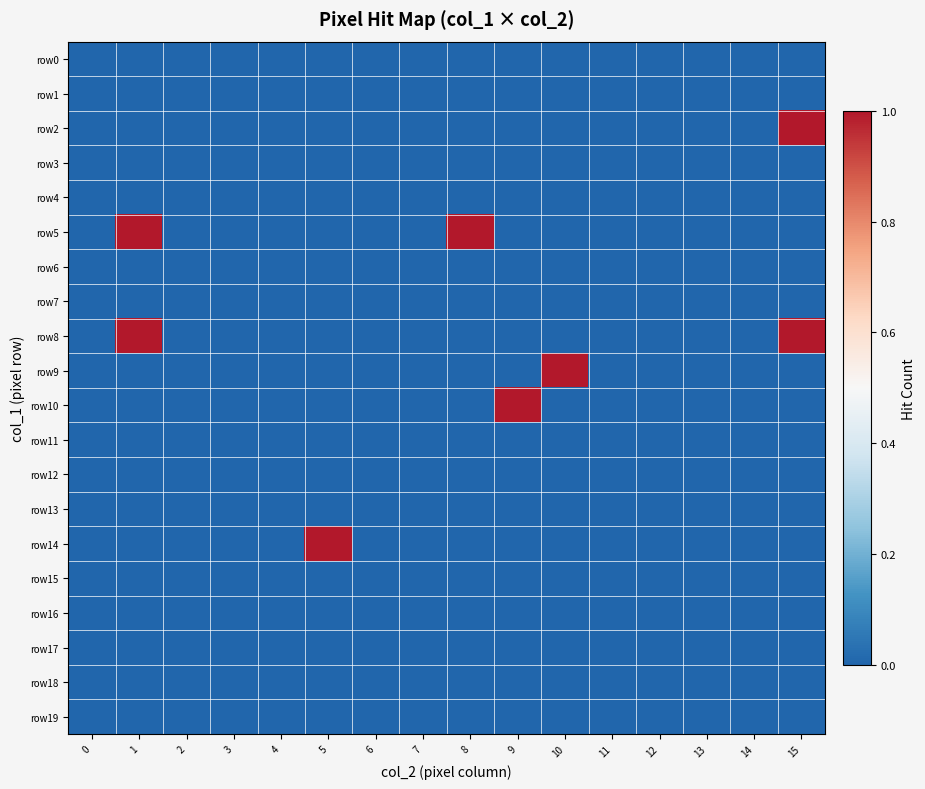

Reading left to right, extract all data points from this chart.

row0: 0=0	1=0	2=0	3=0	4=0	5=0	6=0	7=0	8=0	9=0	10=0	11=0	12=0	13=0	14=0	15=0
row1: 0=0	1=0	2=0	3=0	4=0	5=0	6=0	7=0	8=0	9=0	10=0	11=0	12=0	13=0	14=0	15=0
row2: 0=0	1=0	2=0	3=0	4=0	5=0	6=0	7=0	8=0	9=0	10=0	11=0	12=0	13=0	14=0	15=1
row3: 0=0	1=0	2=0	3=0	4=0	5=0	6=0	7=0	8=0	9=0	10=0	11=0	12=0	13=0	14=0	15=0
row4: 0=0	1=0	2=0	3=0	4=0	5=0	6=0	7=0	8=0	9=0	10=0	11=0	12=0	13=0	14=0	15=0
row5: 0=0	1=1	2=0	3=0	4=0	5=0	6=0	7=0	8=1	9=0	10=0	11=0	12=0	13=0	14=0	15=0
row6: 0=0	1=0	2=0	3=0	4=0	5=0	6=0	7=0	8=0	9=0	10=0	11=0	12=0	13=0	14=0	15=0
row7: 0=0	1=0	2=0	3=0	4=0	5=0	6=0	7=0	8=0	9=0	10=0	11=0	12=0	13=0	14=0	15=0
row8: 0=0	1=1	2=0	3=0	4=0	5=0	6=0	7=0	8=0	9=0	10=0	11=0	12=0	13=0	14=0	15=1
row9: 0=0	1=0	2=0	3=0	4=0	5=0	6=0	7=0	8=0	9=0	10=1	11=0	12=0	13=0	14=0	15=0
row10: 0=0	1=0	2=0	3=0	4=0	5=0	6=0	7=0	8=0	9=1	10=0	11=0	12=0	13=0	14=0	15=0
row11: 0=0	1=0	2=0	3=0	4=0	5=0	6=0	7=0	8=0	9=0	10=0	11=0	12=0	13=0	14=0	15=0
row12: 0=0	1=0	2=0	3=0	4=0	5=0	6=0	7=0	8=0	9=0	10=0	11=0	12=0	13=0	14=0	15=0
row13: 0=0	1=0	2=0	3=0	4=0	5=0	6=0	7=0	8=0	9=0	10=0	11=0	12=0	13=0	14=0	15=0
row14: 0=0	1=0	2=0	3=0	4=0	5=1	6=0	7=0	8=0	9=0	10=0	11=0	12=0	13=0	14=0	15=0
row15: 0=0	1=0	2=0	3=0	4=0	5=0	6=0	7=0	8=0	9=0	10=0	11=0	12=0	13=0	14=0	15=0
row16: 0=0	1=0	2=0	3=0	4=0	5=0	6=0	7=0	8=0	9=0	10=0	11=0	12=0	13=0	14=0	15=0
row17: 0=0	1=0	2=0	3=0	4=0	5=0	6=0	7=0	8=0	9=0	10=0	11=0	12=0	13=0	14=0	15=0
row18: 0=0	1=0	2=0	3=0	4=0	5=0	6=0	7=0	8=0	9=0	10=0	11=0	12=0	13=0	14=0	15=0
row19: 0=0	1=0	2=0	3=0	4=0	5=0	6=0	7=0	8=0	9=0	10=0	11=0	12=0	13=0	14=0	15=0